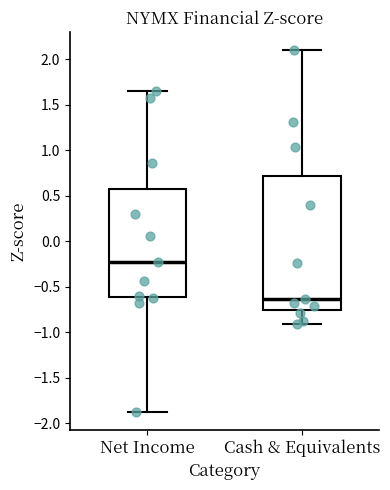

Which box's median line is the lowest?

Cash & Equivalents